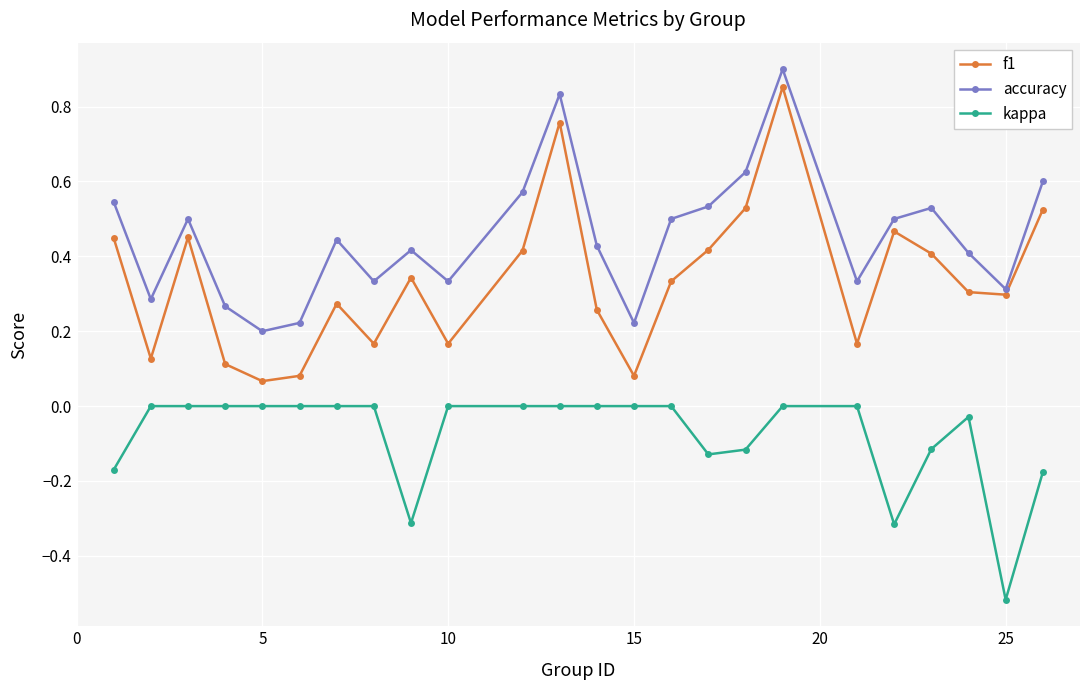

True or false: accuracy and kappa intersect in this chart.

False